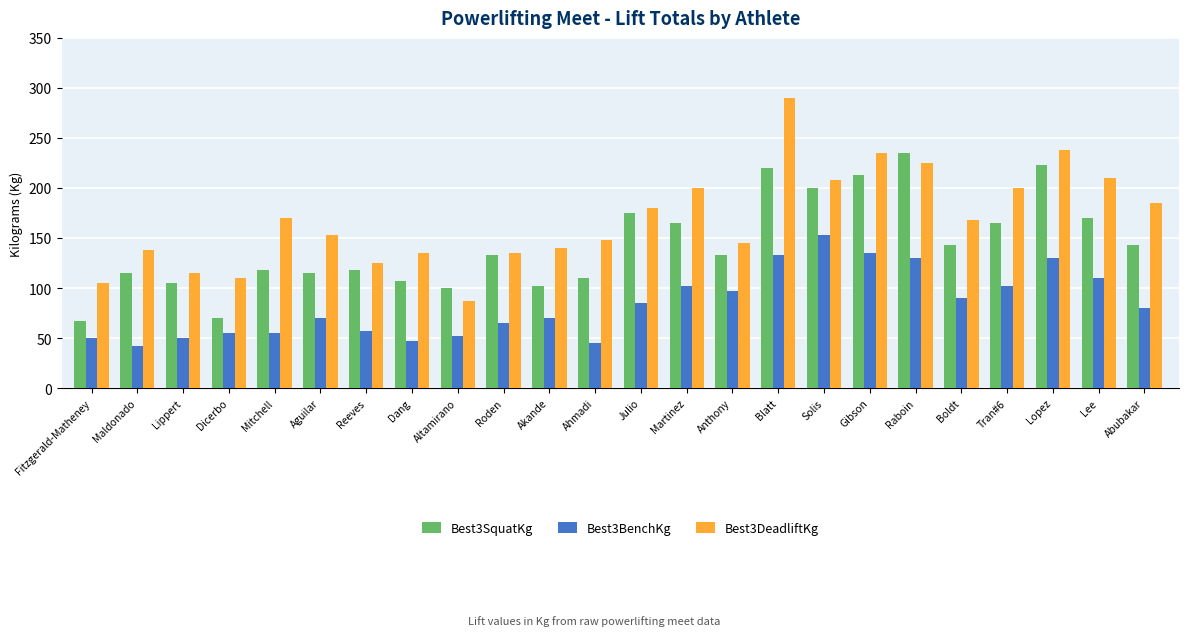

What is the difference between the highest and lowest values at Julio?

95.0